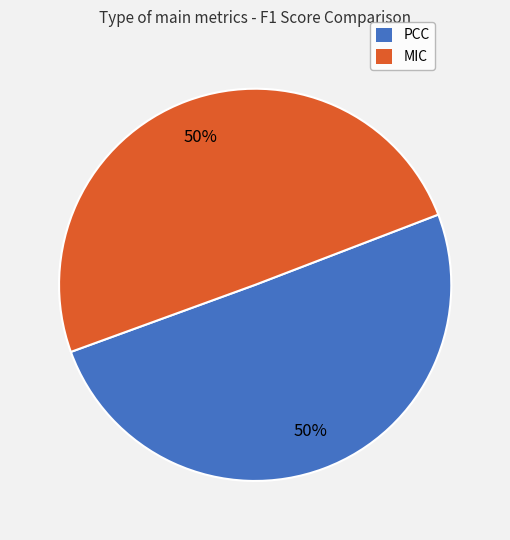

To the nearest percent, what portion does MIC represent?

50%